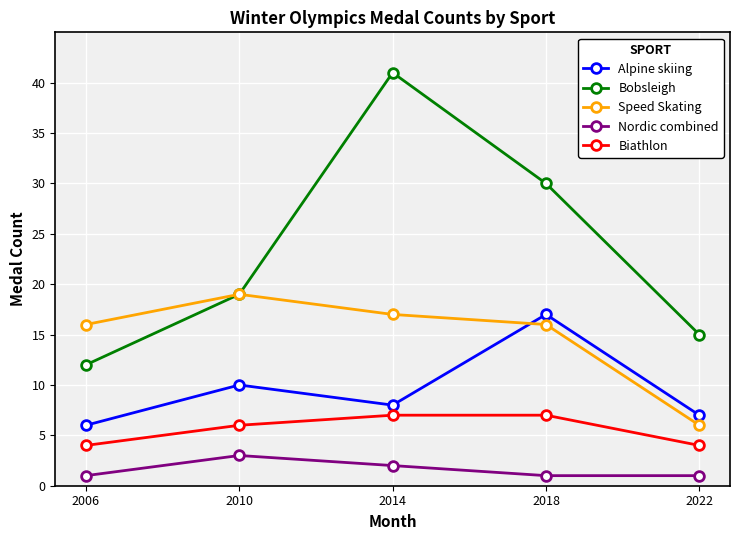

List the labels in order of Bobsleigh value, smallest first.

2006, 2022, 2010, 2018, 2014